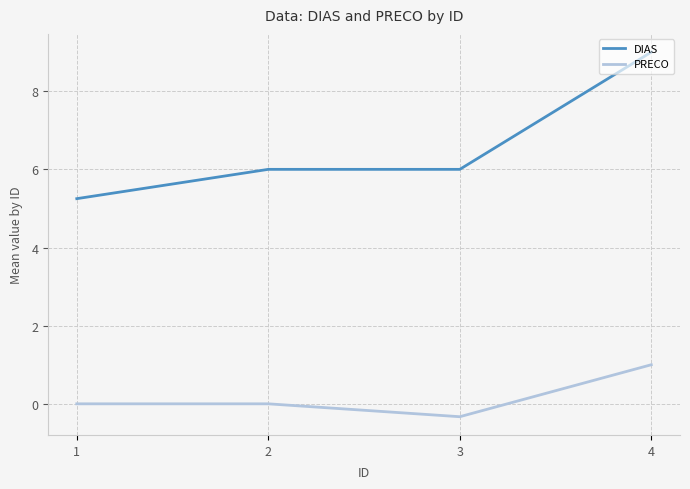

The value of DIAS at 4 is 16.0. True or false?

False